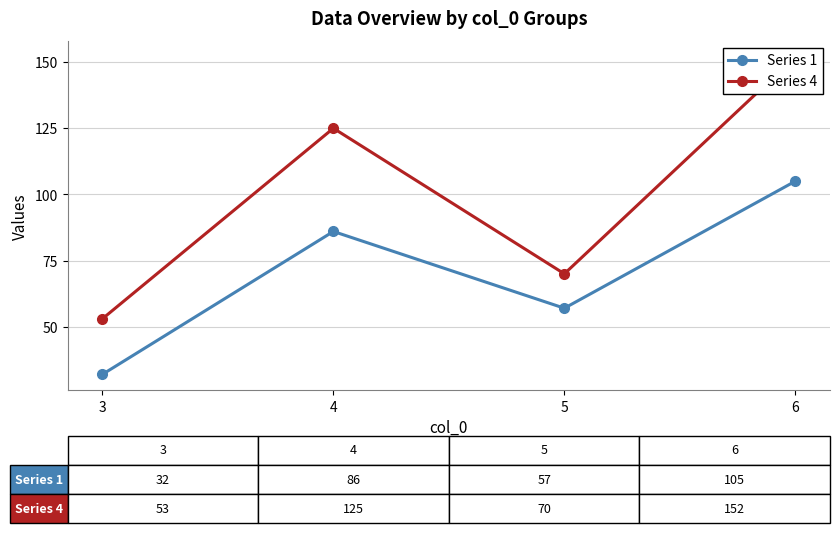

Rank the series at 6 from lowest to highest value.

Series 1, Series 4